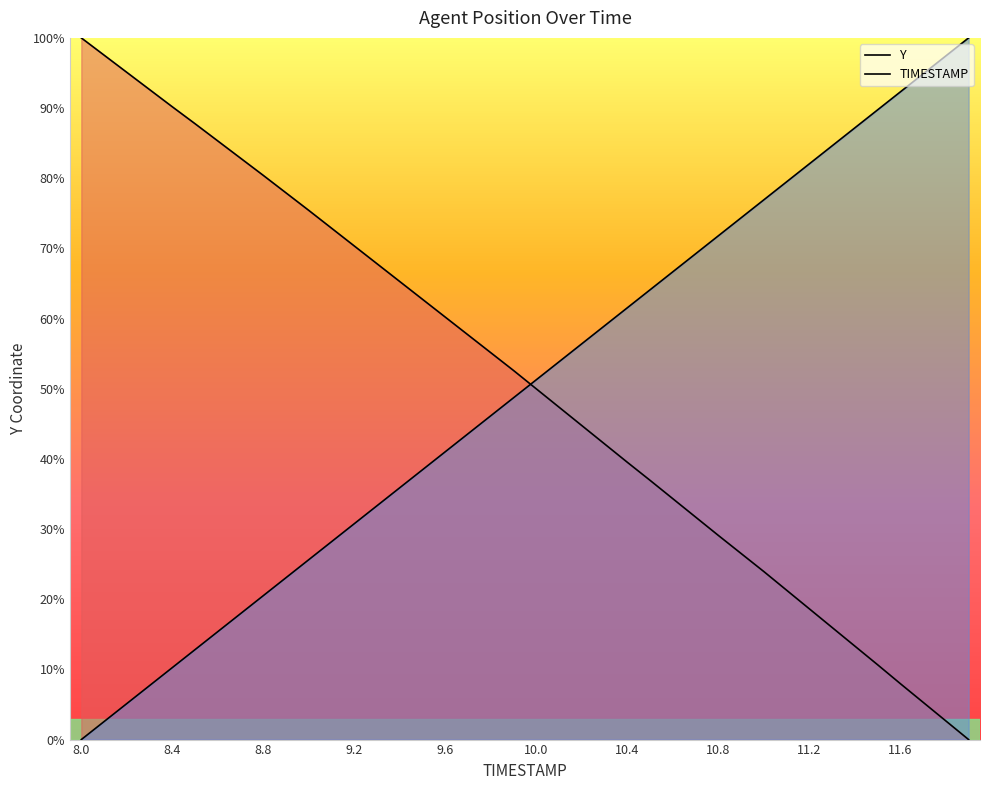

How many lines are shown in the chart?

2